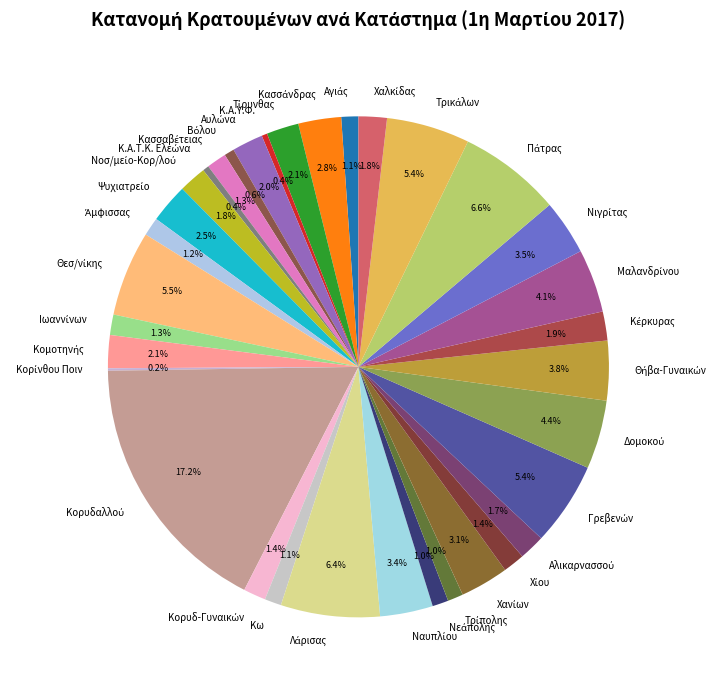

Is there a majority slice in this chart?

No